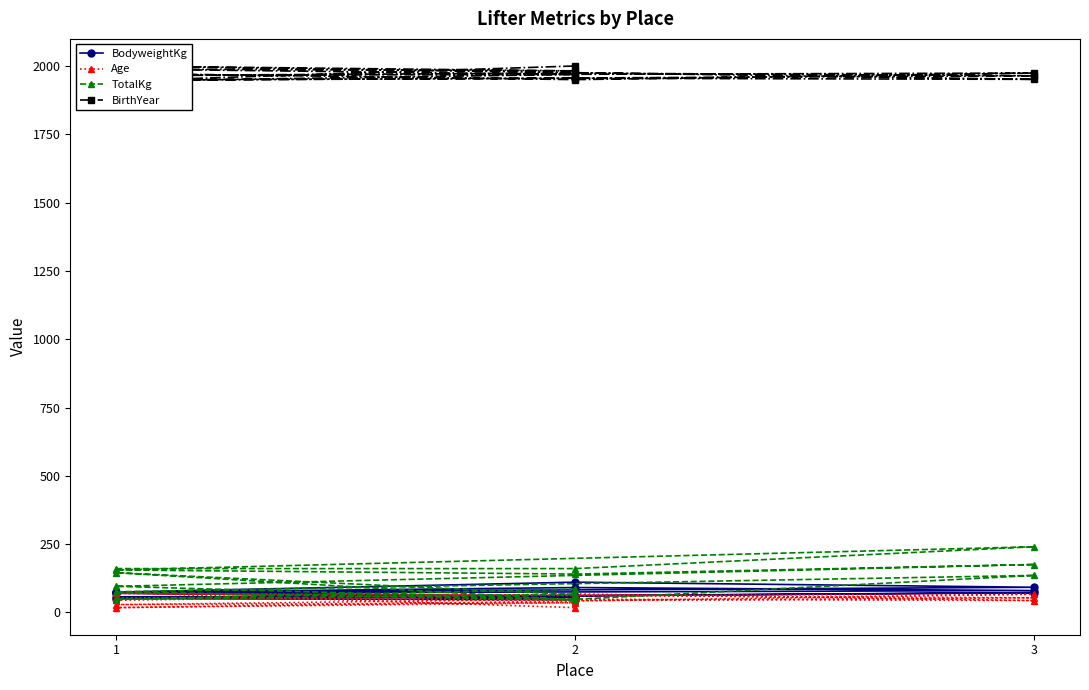

What is the average value of the BirthYear series?

1970.3